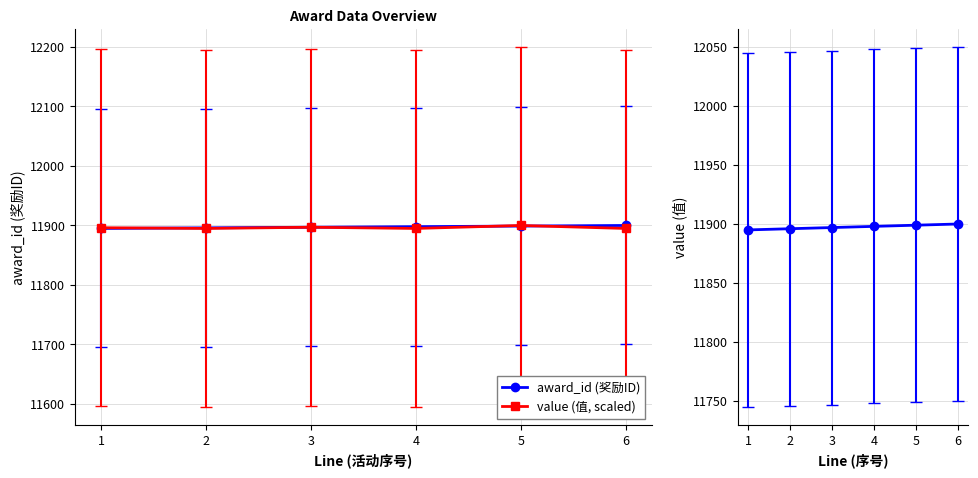

The value of award_id (奖励ID) at 5 is 17044.7. True or false?

False